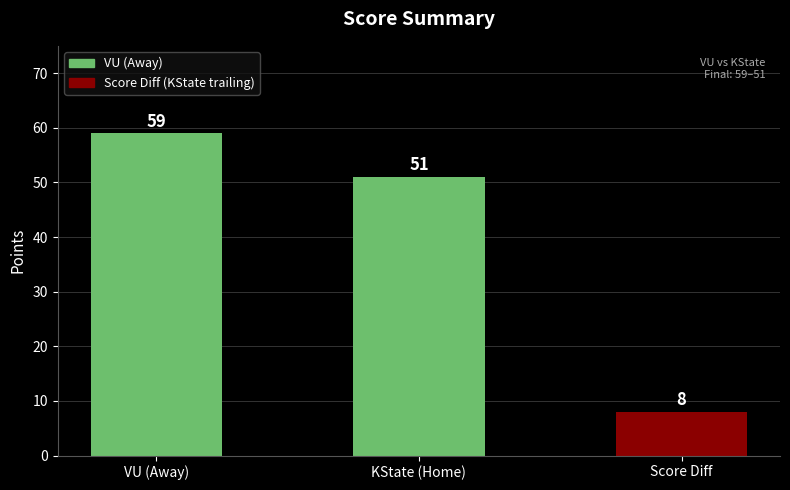

How many data points does each series have?

3